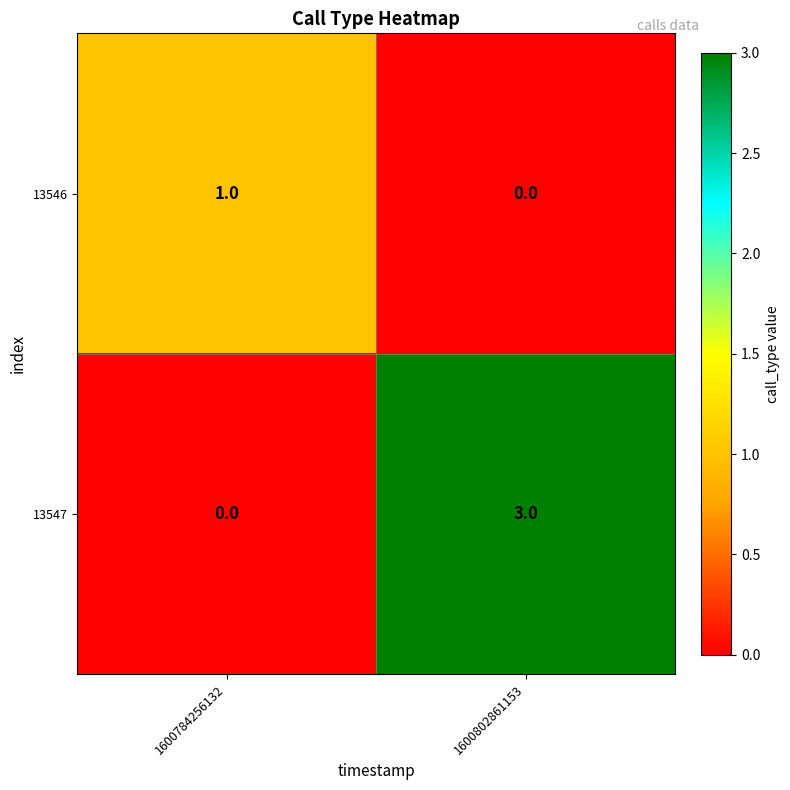

At which label is 13546 closest to 0?

1600802861153